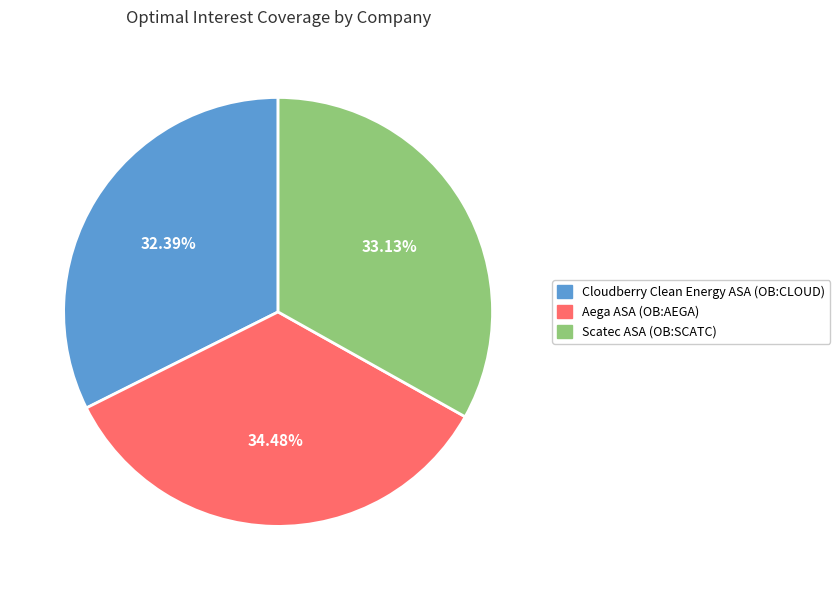

What percentage do Scatec ASA (OB:SCATC) and Cloudberry Clean Energy ASA (OB:CLOUD) together represent?

65.5%